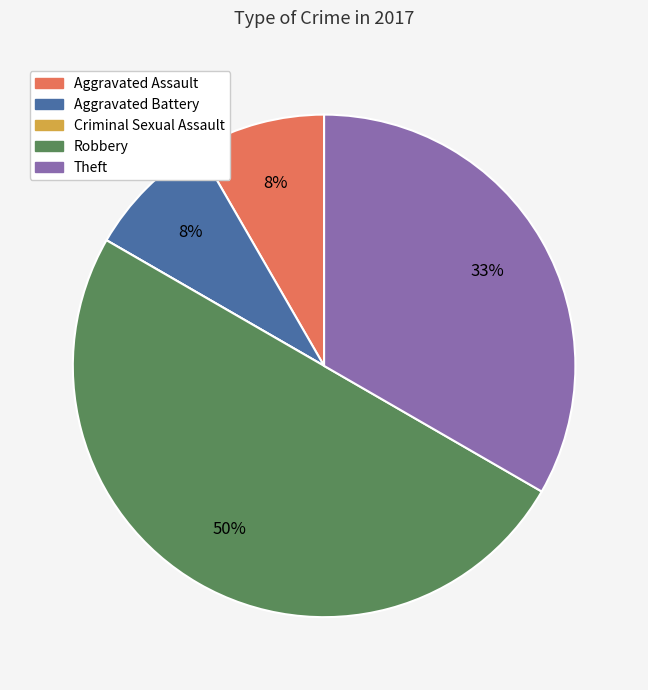

To the nearest percent, what is the average slice percentage?

20%